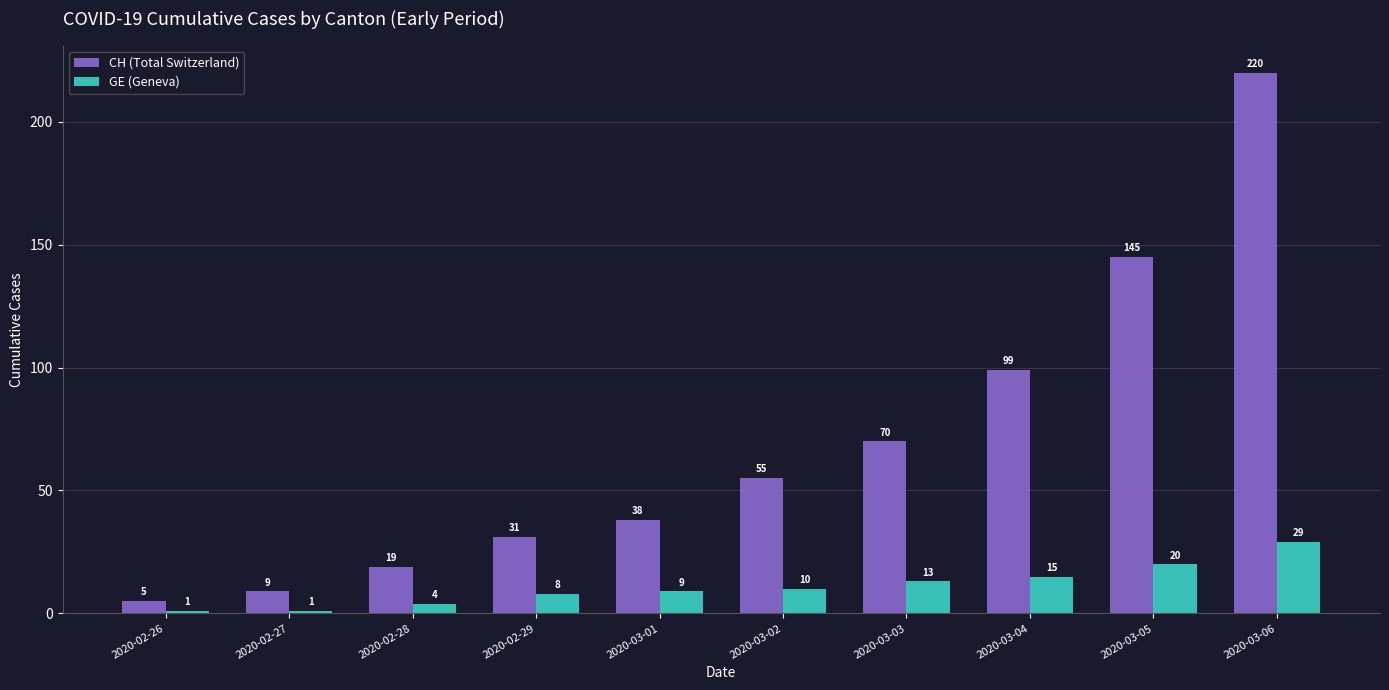

Which series has the widest spread of values?

CH (Total Switzerland)